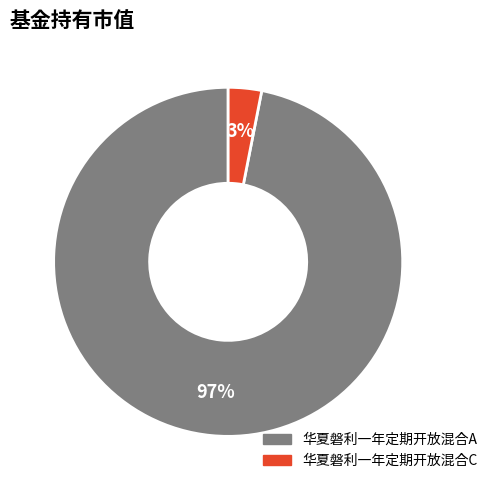

Count the number of slices in the pie.

2